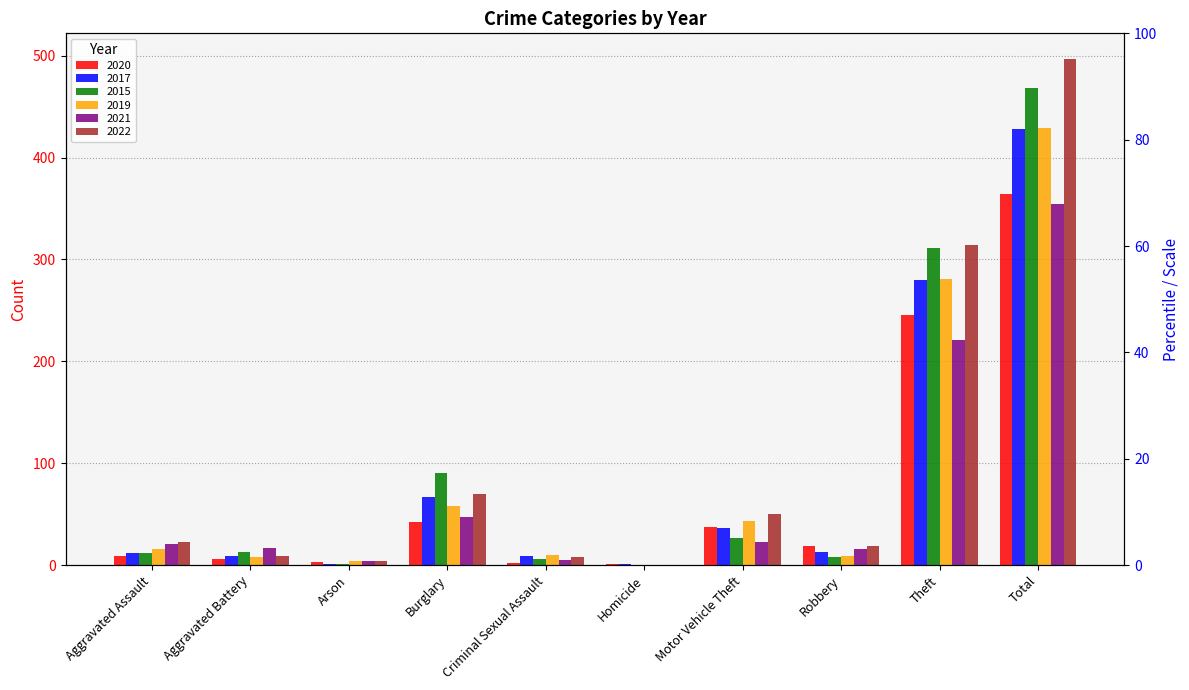

How many data points does each series have?

10